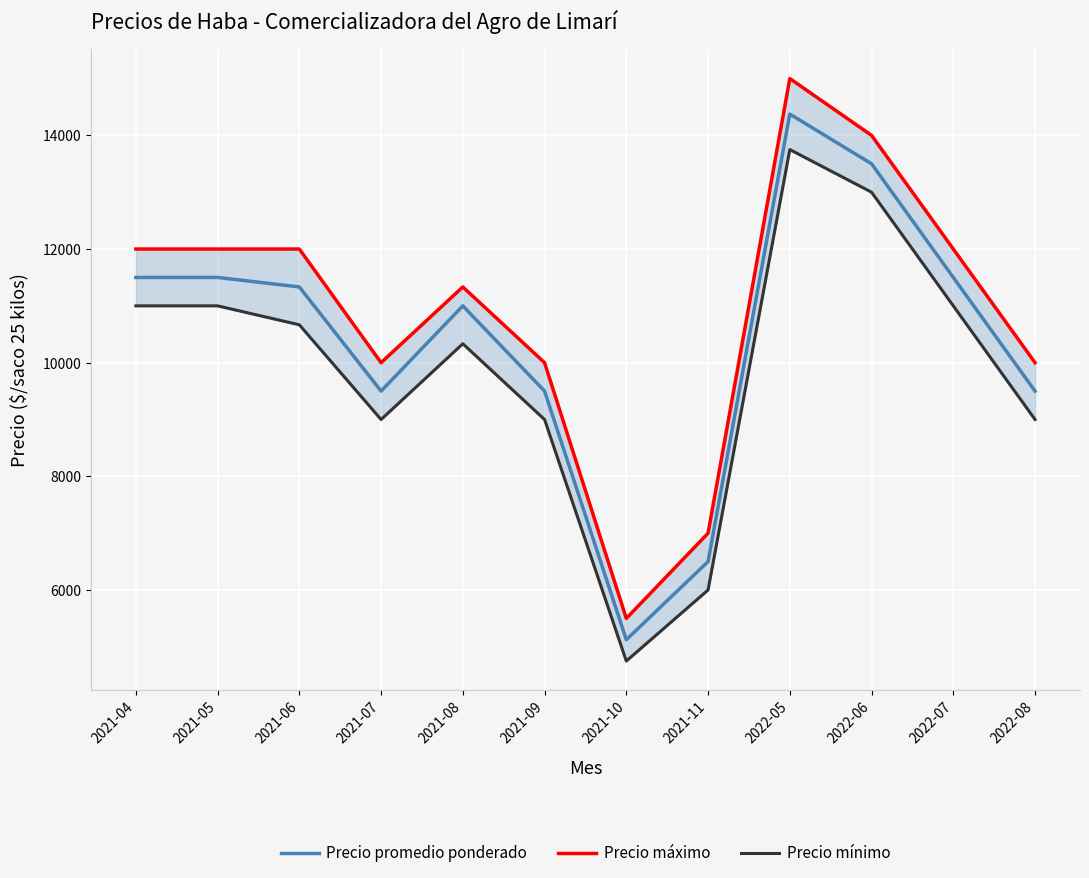

The value of Precio promedio ponderado at 2022-05 is 14375. True or false?

True